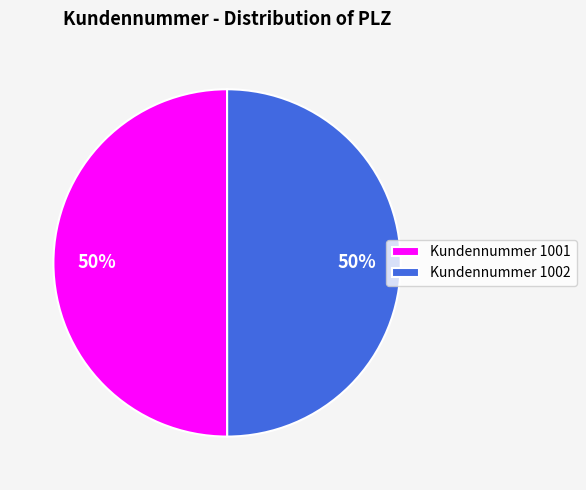

Approximately how many times larger is the value at Kundennummer 1001 compared to Kundennummer 1002?

1.0